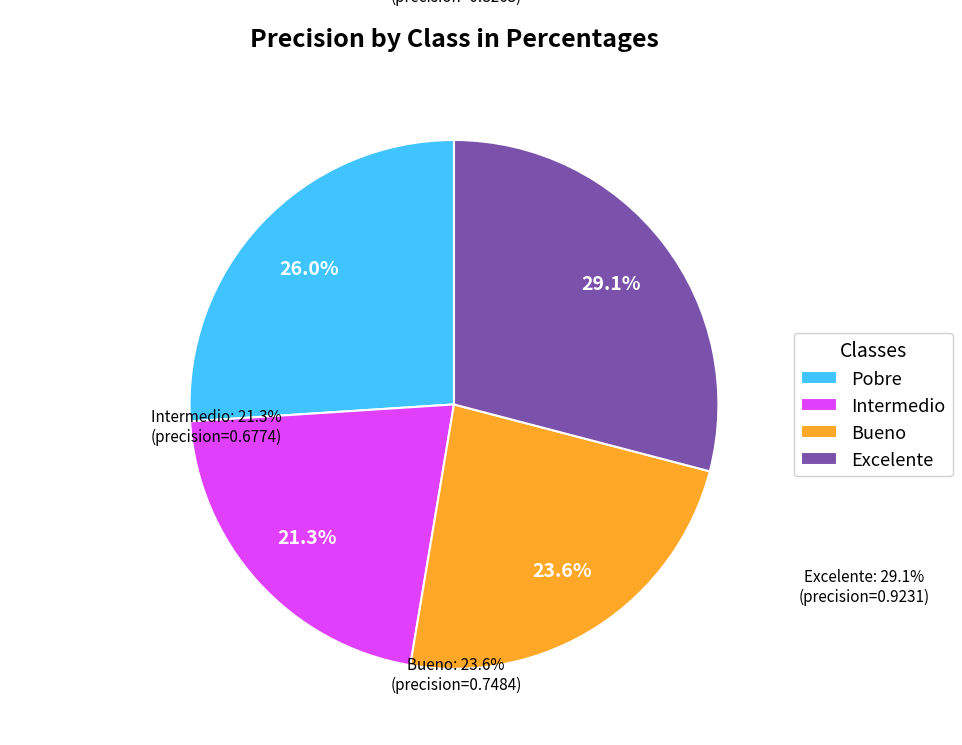

Is the sum of Bueno and Excelente greater than half?

Yes